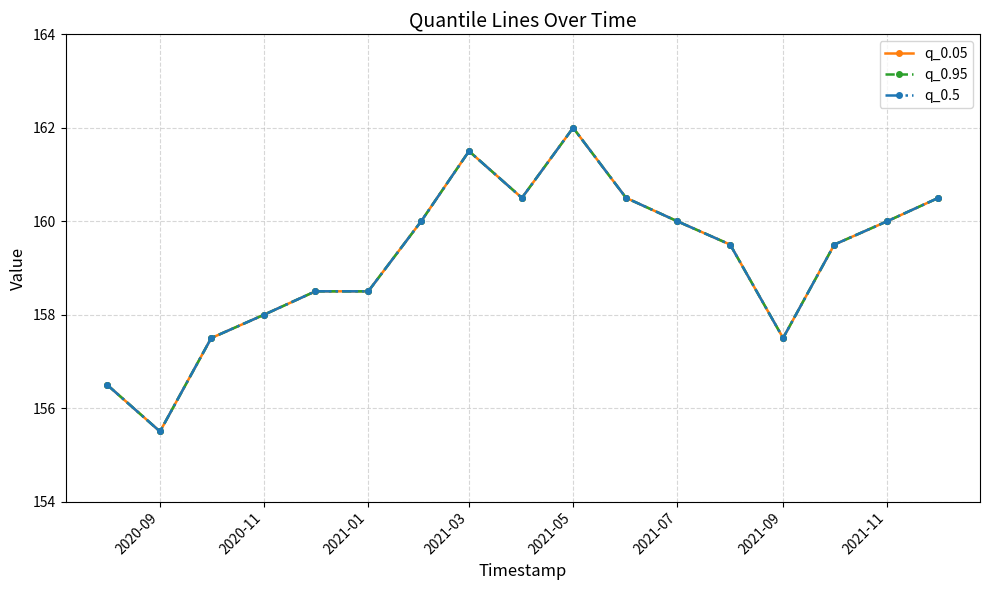

Does the chart have visible grid lines?

Yes